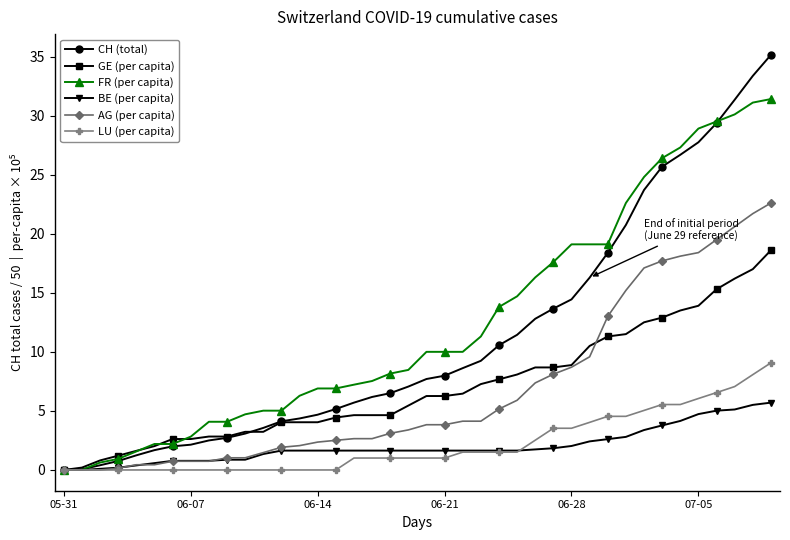

What is the label of the 29th point from the left?

06-28